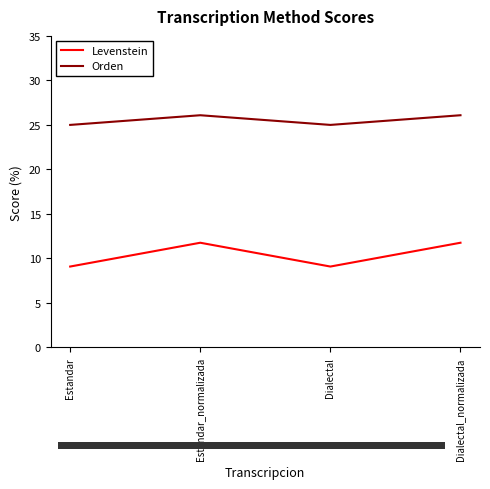

True or false: Orden has a value of 5.6 at Dialectal_normalizada.

False